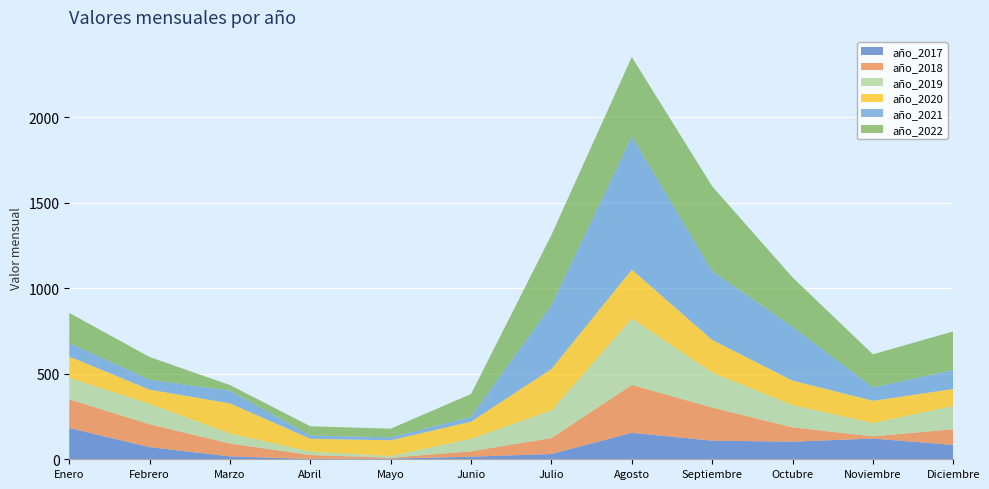

Reading right to left, what are all the values shown in this chart?

año_2017: Diciembre=84	Noviembre=121	Octubre=103	Septiembre=109	Agosto=155	Julio=31	Junio=15	Mayo=4	Abril=2	Marzo=17	Febrero=71	Enero=183
año_2018: Diciembre=92	Noviembre=13	Octubre=84	Septiembre=194	Agosto=280	Julio=93	Junio=32	Mayo=5	Abril=23	Marzo=75	Febrero=134	Enero=168
año_2019: Diciembre=136	Noviembre=78	Octubre=130	Septiembre=204	Agosto=388	Julio=162	Junio=73	Mayo=10	Abril=20	Marzo=58	Febrero=119	Enero=125
año_2020: Diciembre=99	Noviembre=130	Octubre=143	Septiembre=191	Agosto=286	Julio=242	Junio=100	Mayo=92	Abril=75	Marzo=177	Febrero=83	Enero=125
año_2021: Diciembre=111	Noviembre=78	Octubre=316	Septiembre=403	Agosto=780	Julio=375	Junio=29	Mayo=17	Abril=19	Marzo=74	Febrero=58	Enero=79
año_2022: Diciembre=226	Noviembre=194	Octubre=288	Septiembre=496	Agosto=464	Julio=409	Junio=133	Mayo=51	Abril=54	Marzo=33	Febrero=133	Enero=176